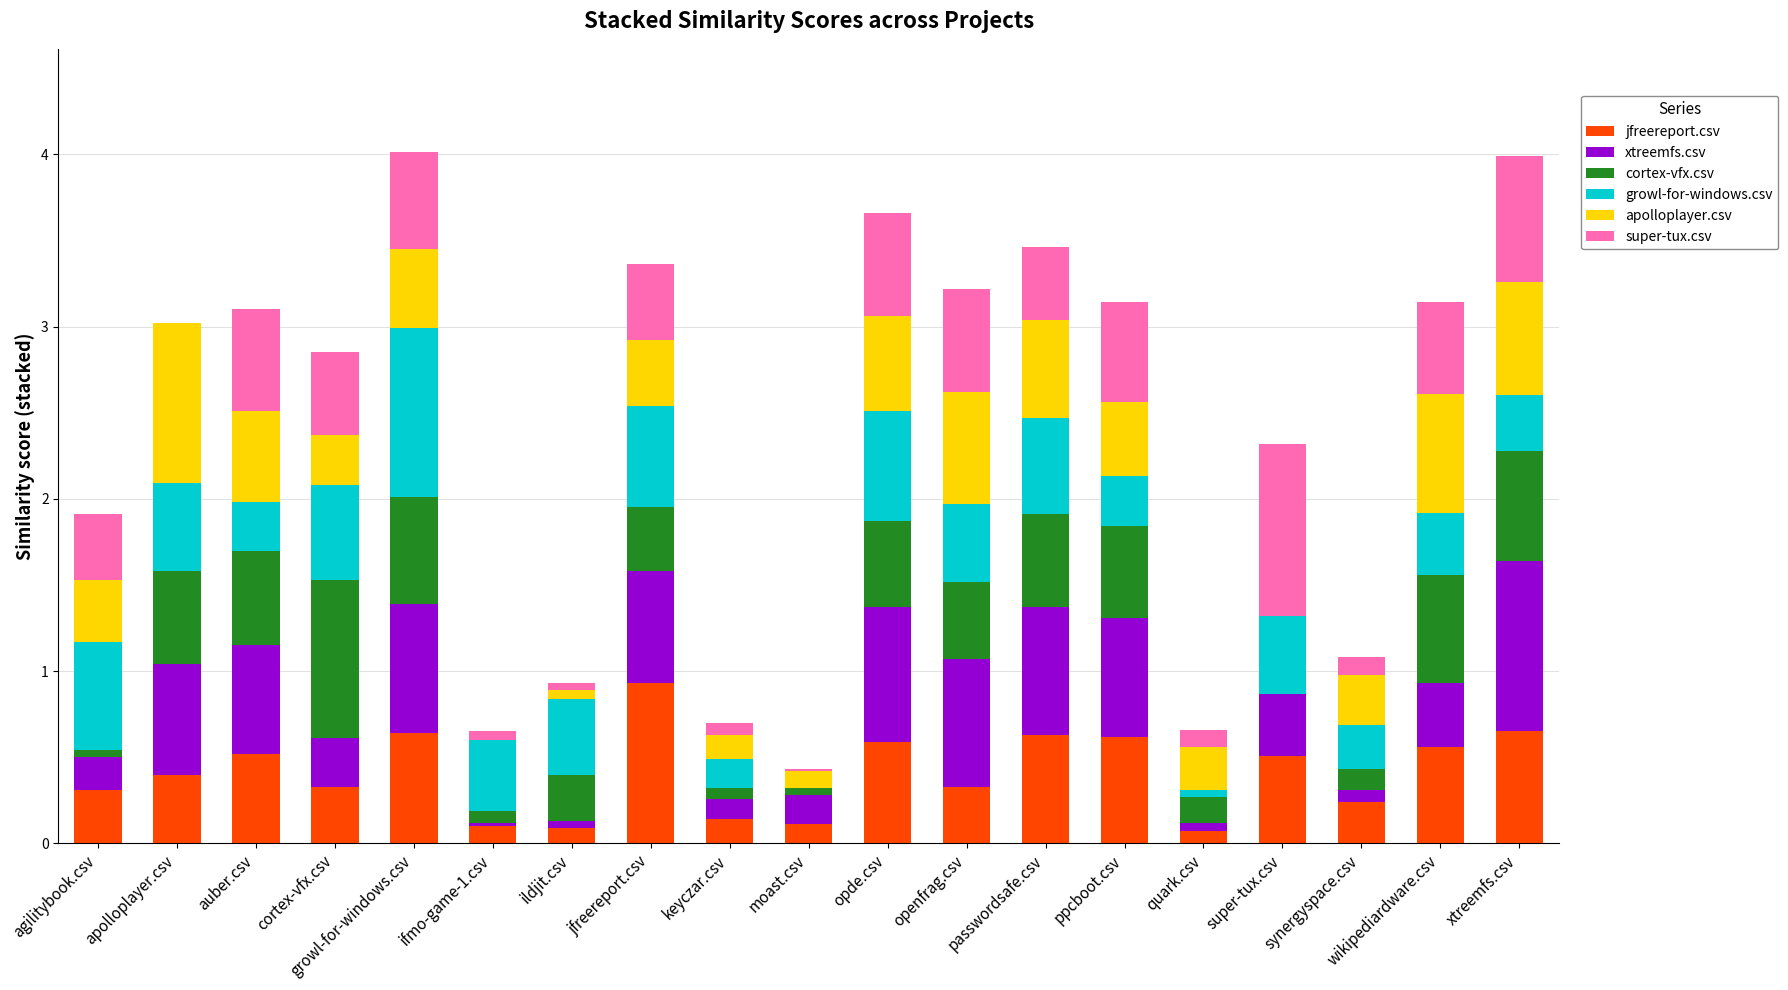

What is the maximum value for jfreereport.csv?

0.9